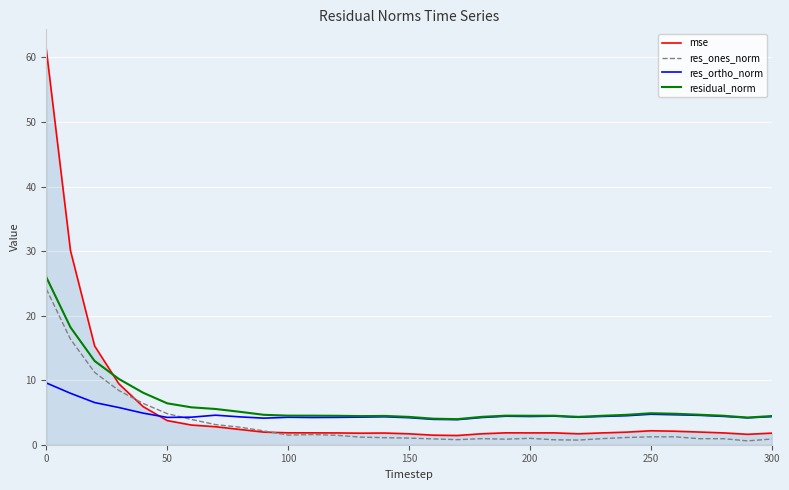

What is the lowest value of the mse series?

1.4